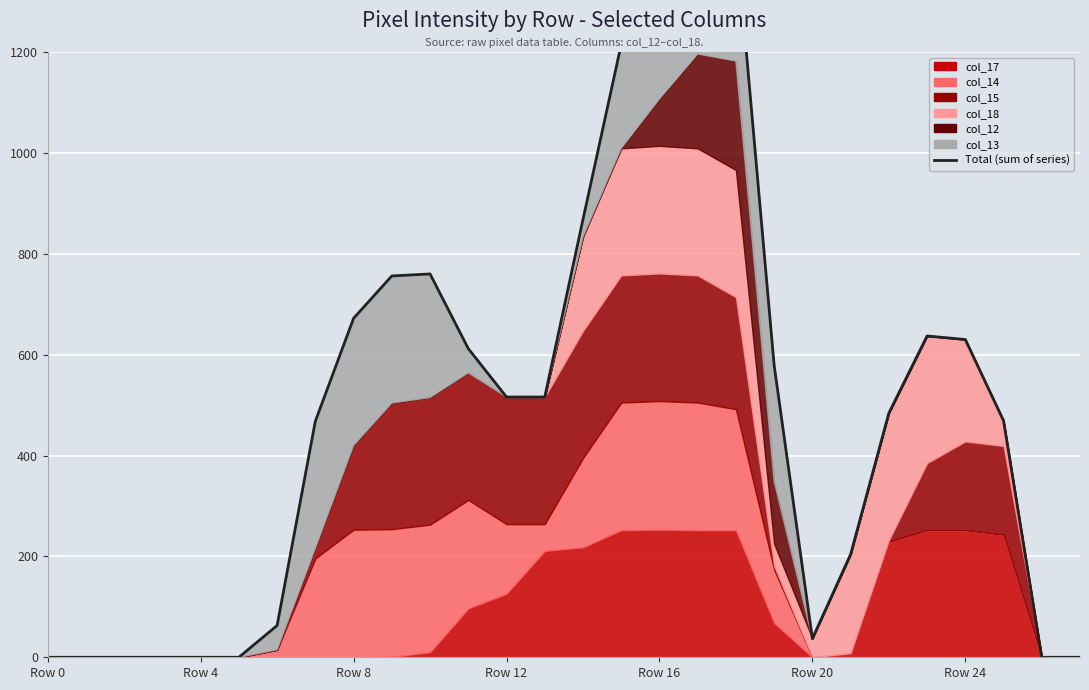

Reading left to right, what are all the values shown in this chart?

0	0	0	0	0	0	63	468	672	756	760	612	516	516	868	1215	1360	1448	1434	579	37	204	484	637	630	469	0	0